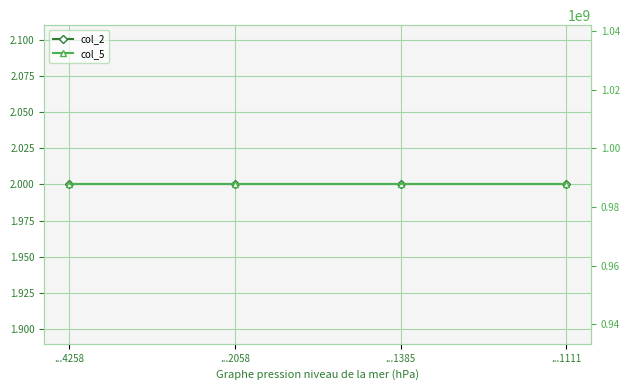

What is the value of the col_5 point at the 1st from the left?

987654321.0